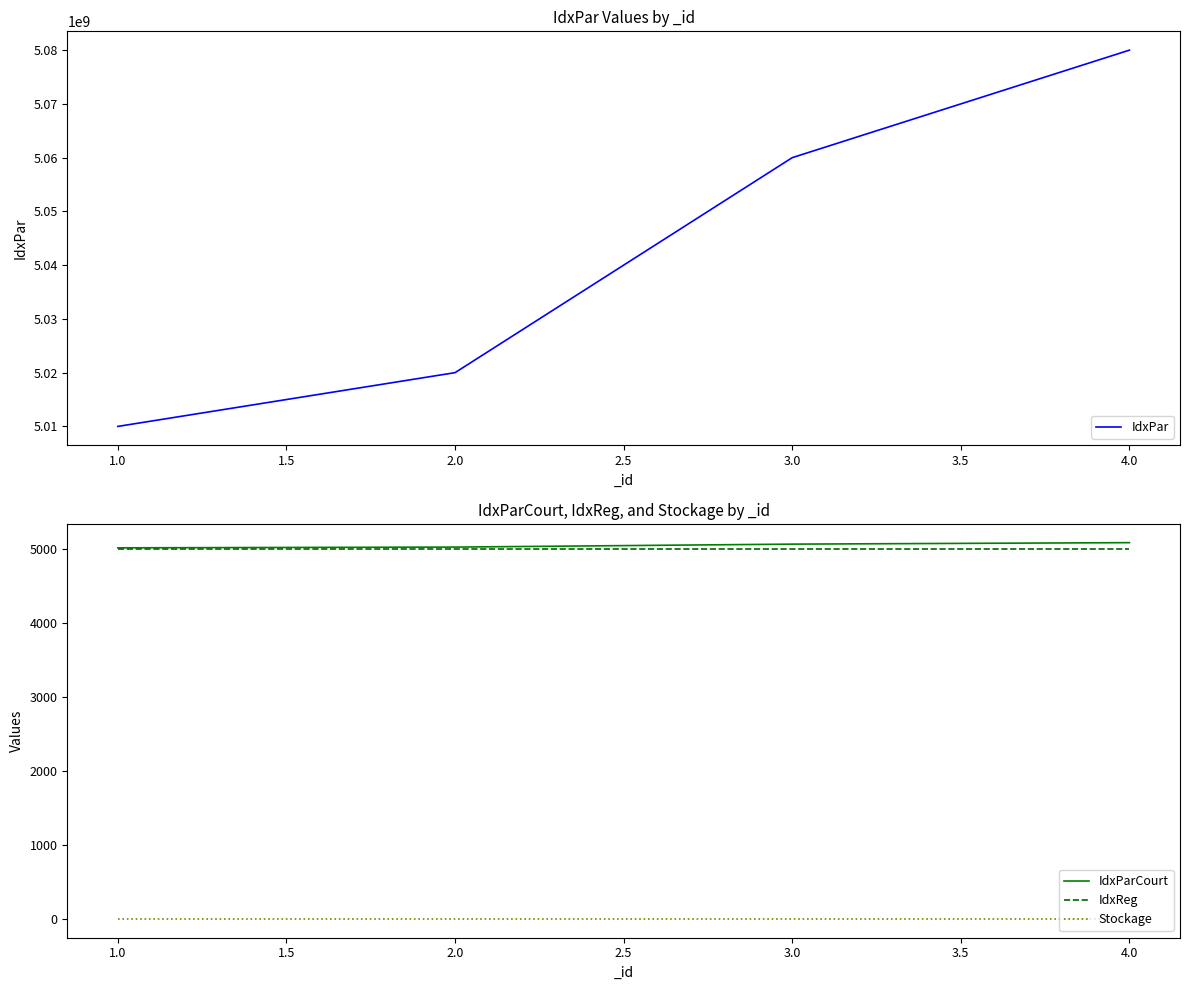

True or false: IdxPar and IdxReg cross at least once.

False